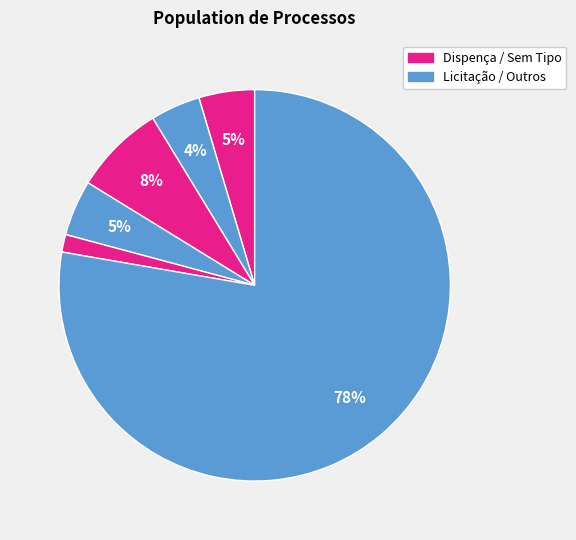

How many segments does this pie chart have?

6